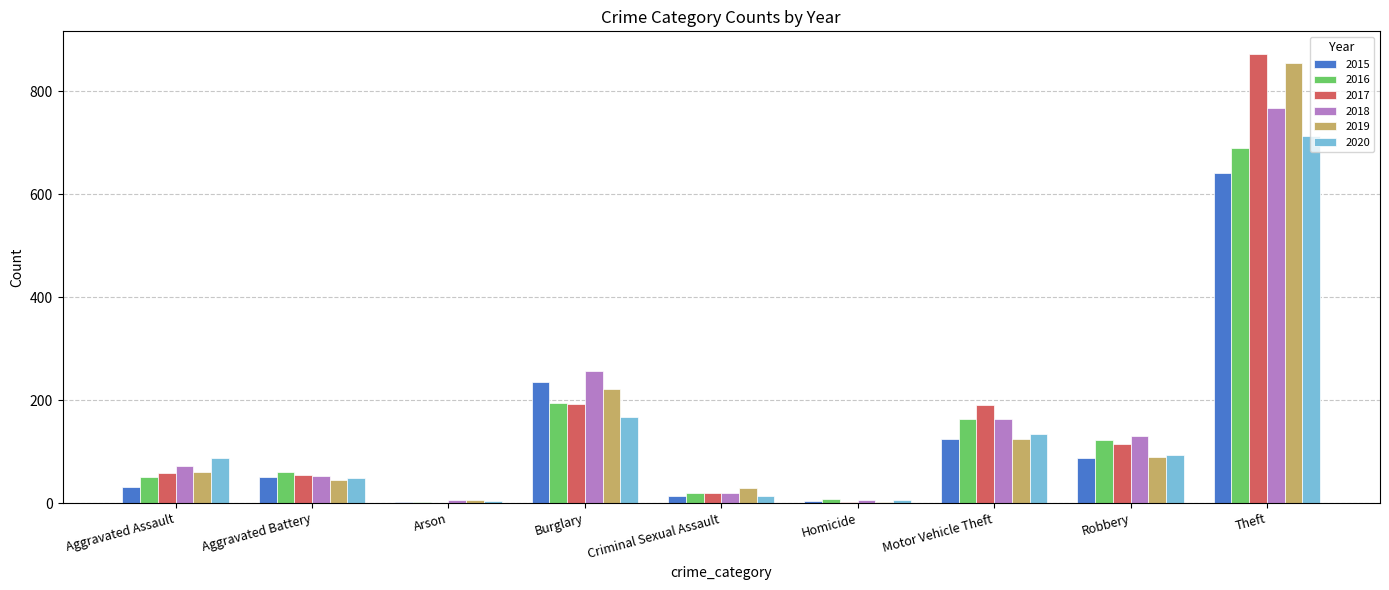

Which label corresponds to the largest value in the chart?

Theft